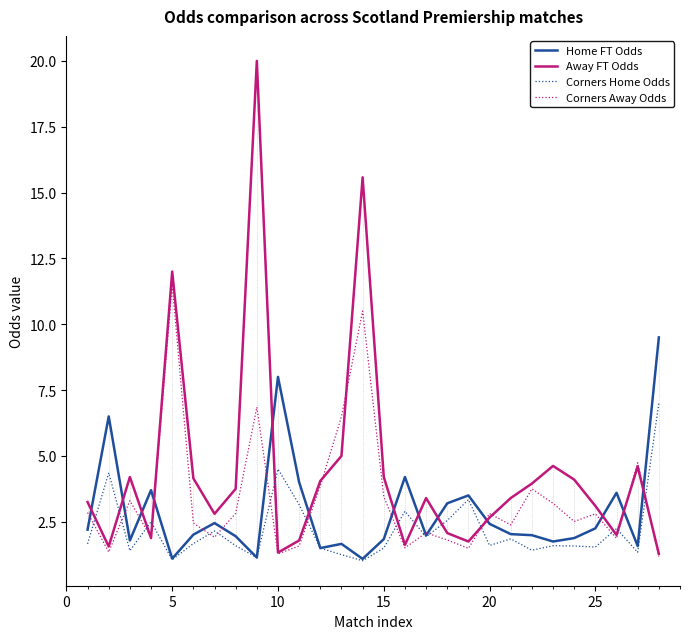

Is this an area chart (filled region under the line)?

No